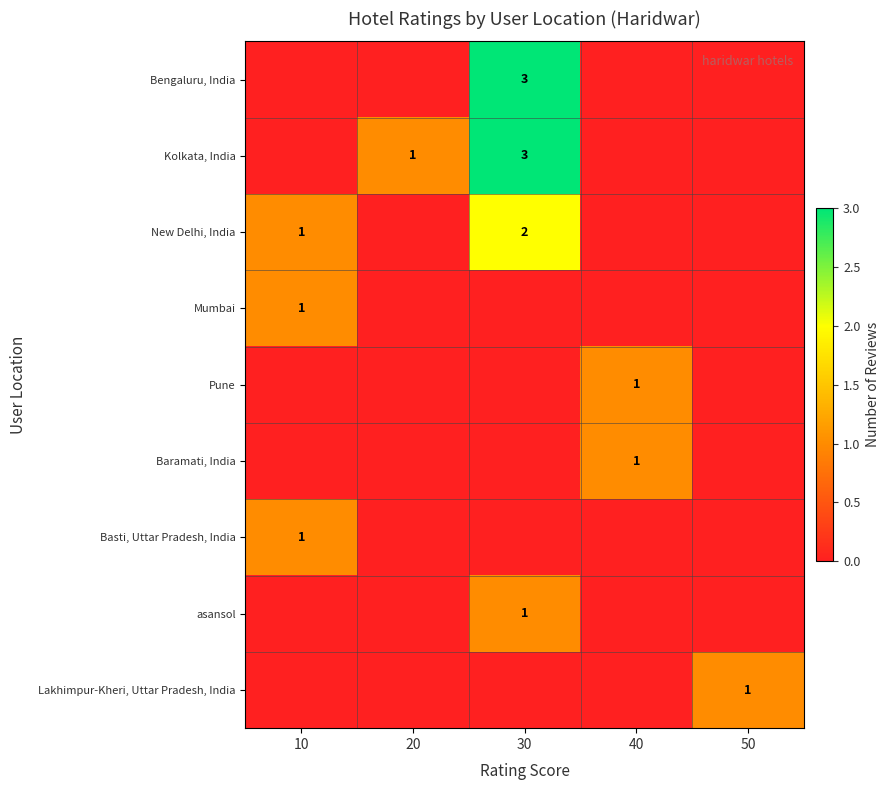

At which category is the sum across all series the highest?

30